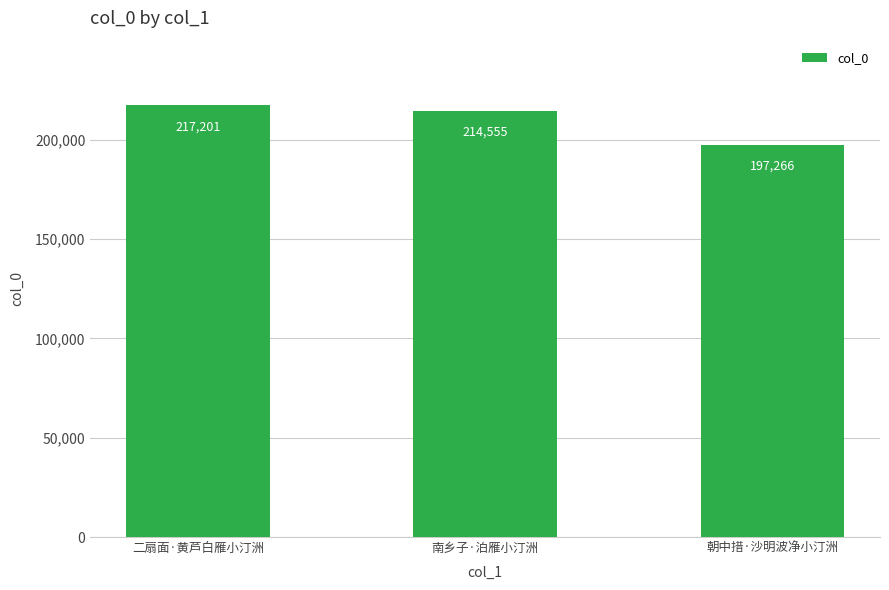

At which category does the chart reach its minimum across all series?

朝中措·沙明波净小汀洲